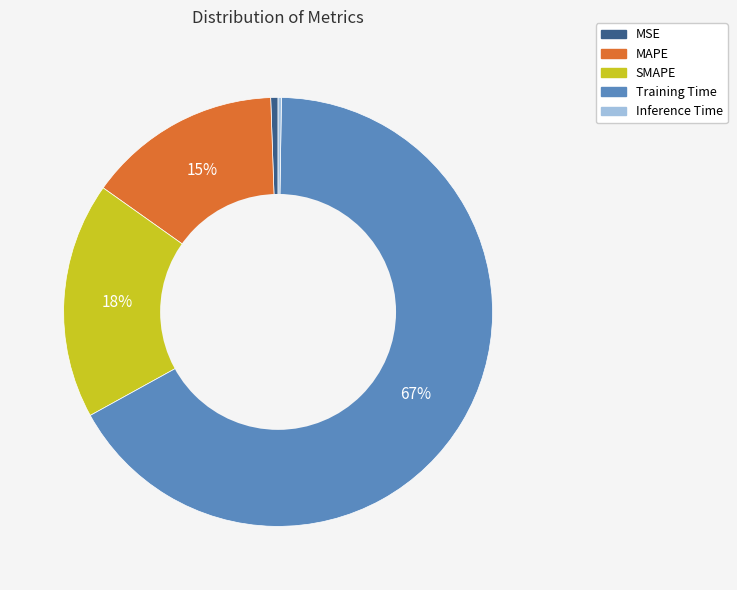

Which has a higher value, Training Time or MSE?

Training Time